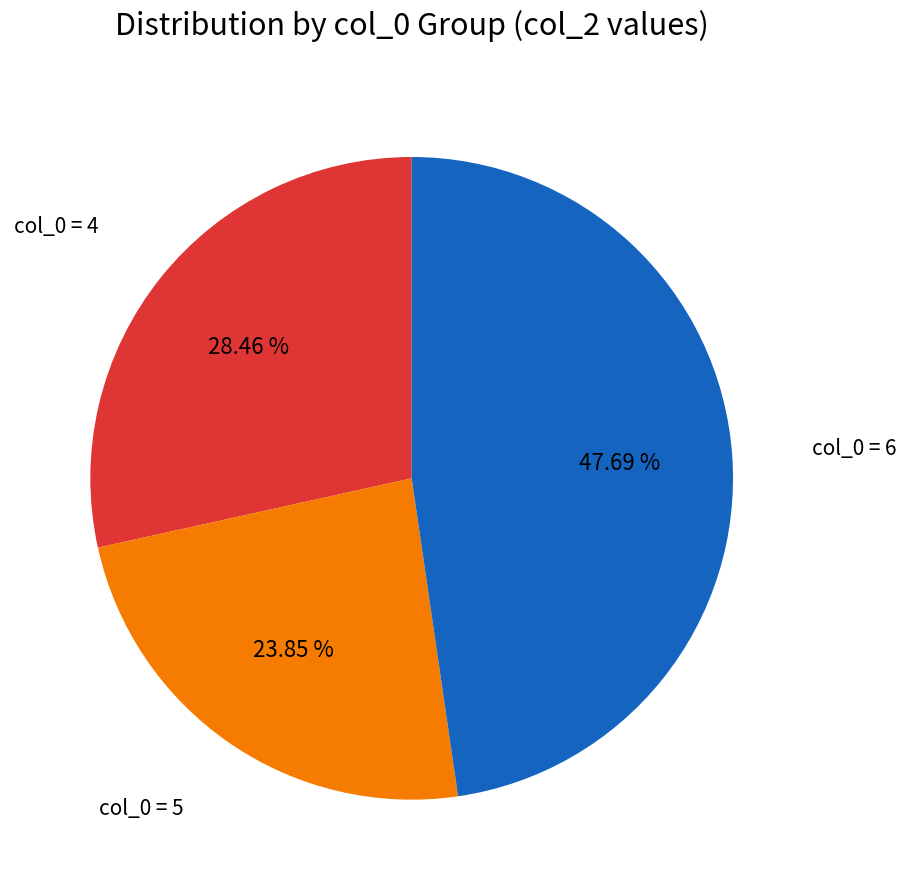

Is there any slice that represents more than half of the pie?

No